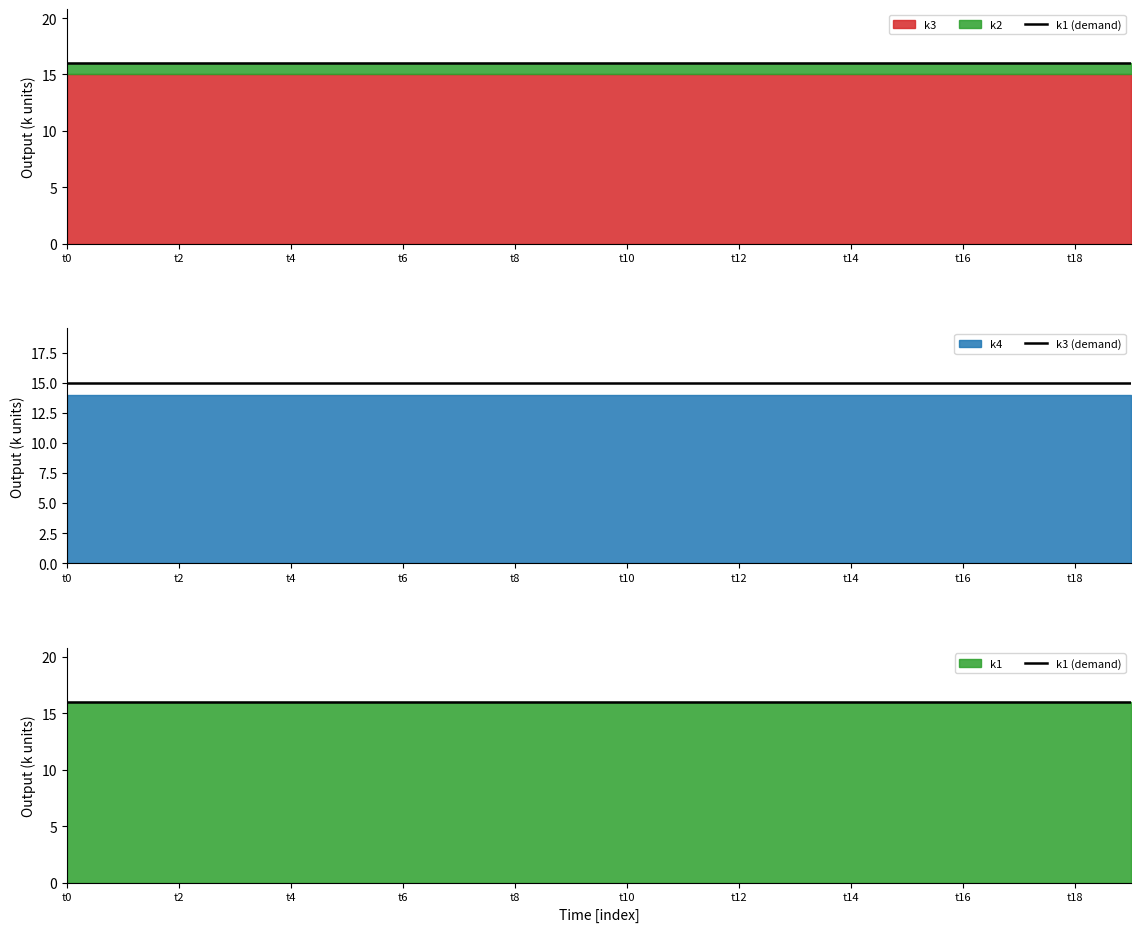

At which label is k1 (demand) closest to 16?

t0